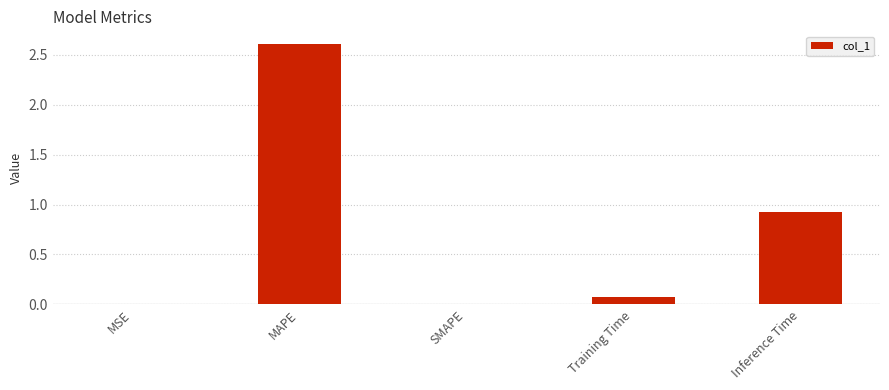

What is the sum of all values?

3.6